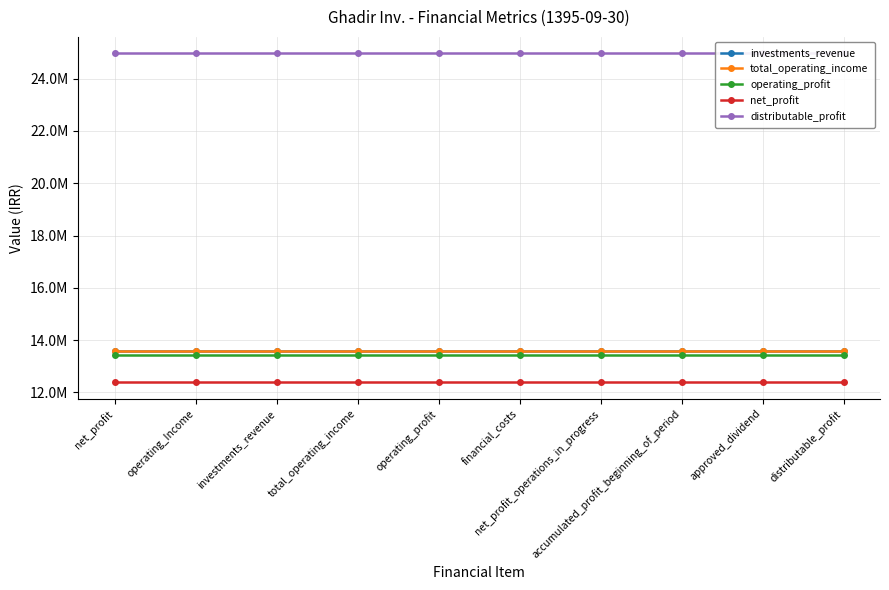

Is the value of net_profit at operating_Income greater than the value of operating_profit at approved_dividend?

No